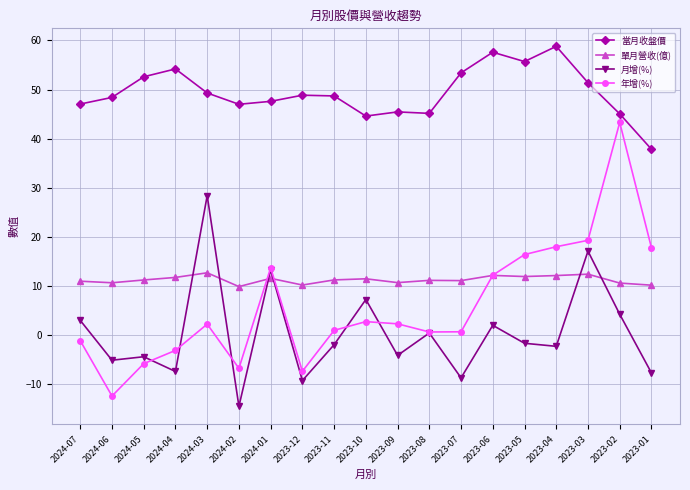

What is the approximate value of 年增(%) at 2023-03?

19.3